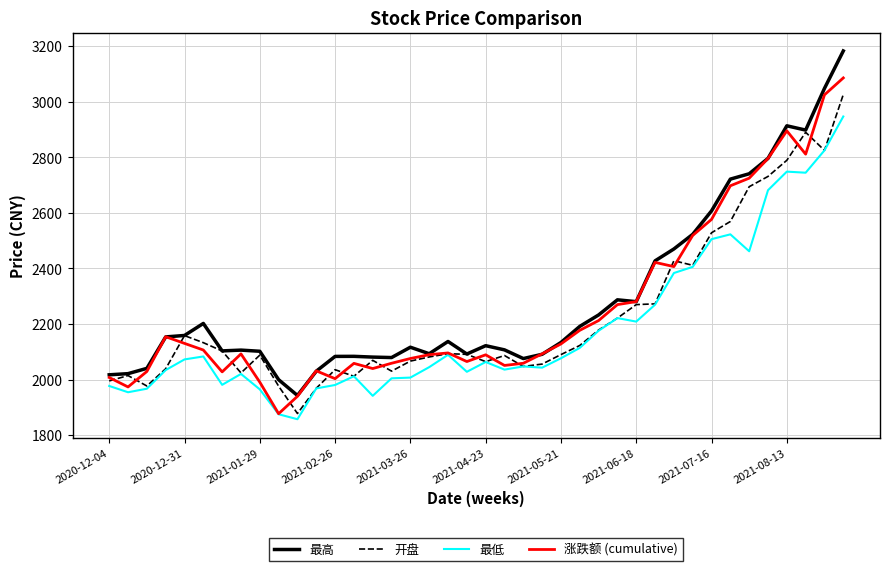

List the series in order of their peak value, highest first.

最高, 涨跌额 (cumulative), 开盘, 最低